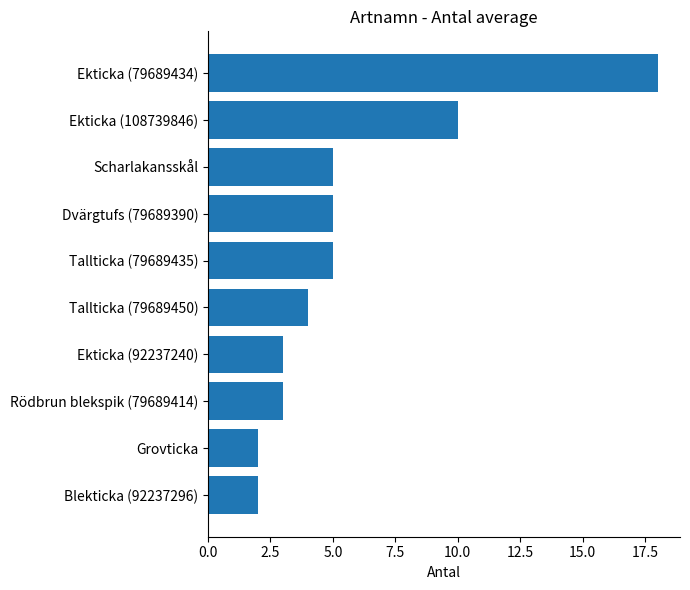

What is the difference between the values at Tallticka (79689450) and Ekticka (79689434)?

14